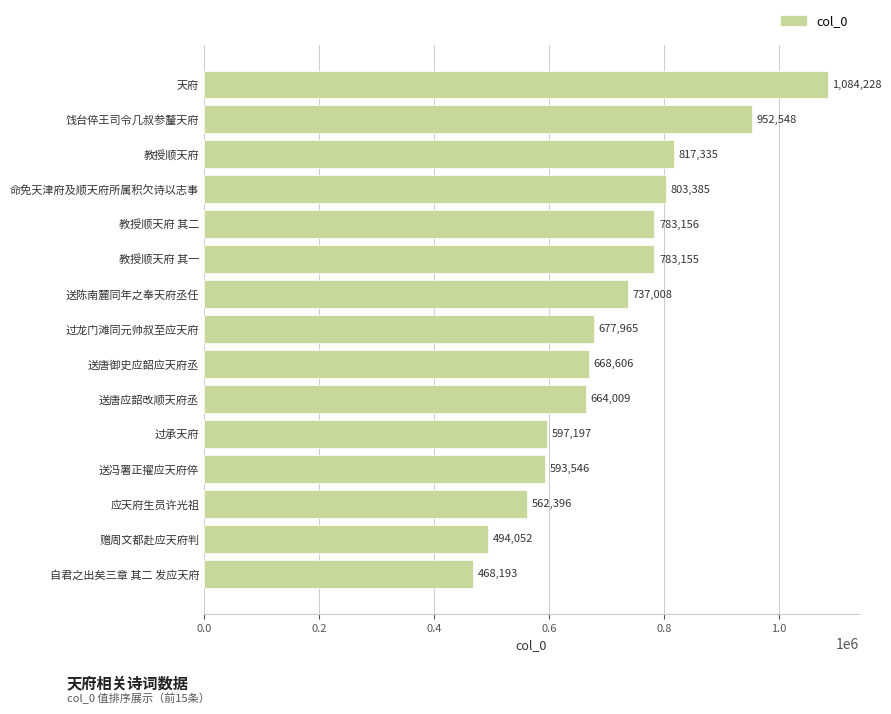

Approximately how many times larger is the value at 送唐应韶改顺天府丞 compared to 应天府生员许光祖?

1.2